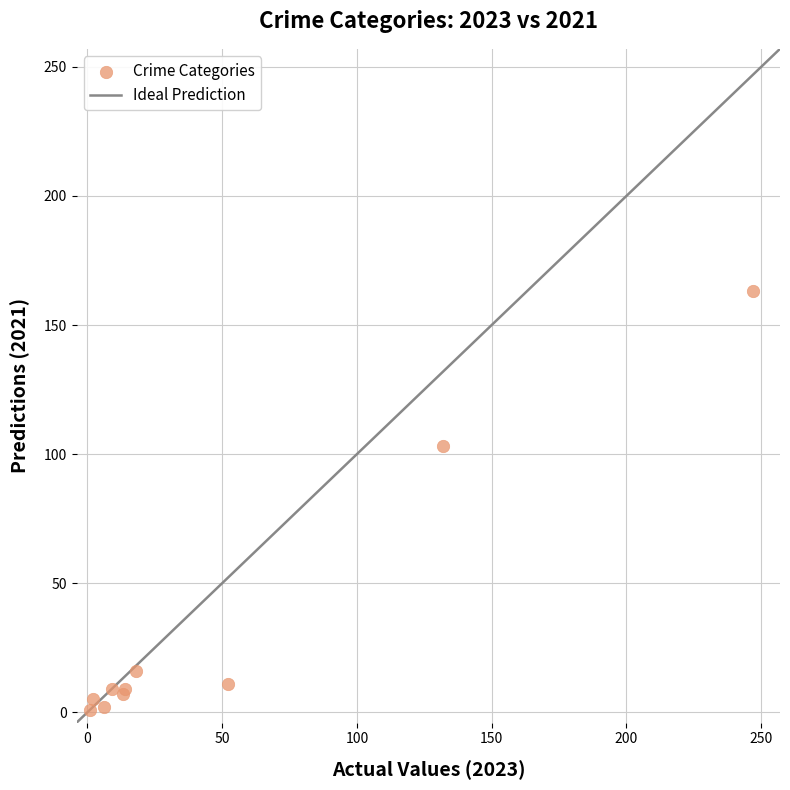

What Y value in the scatter plot is closest to 82?

103